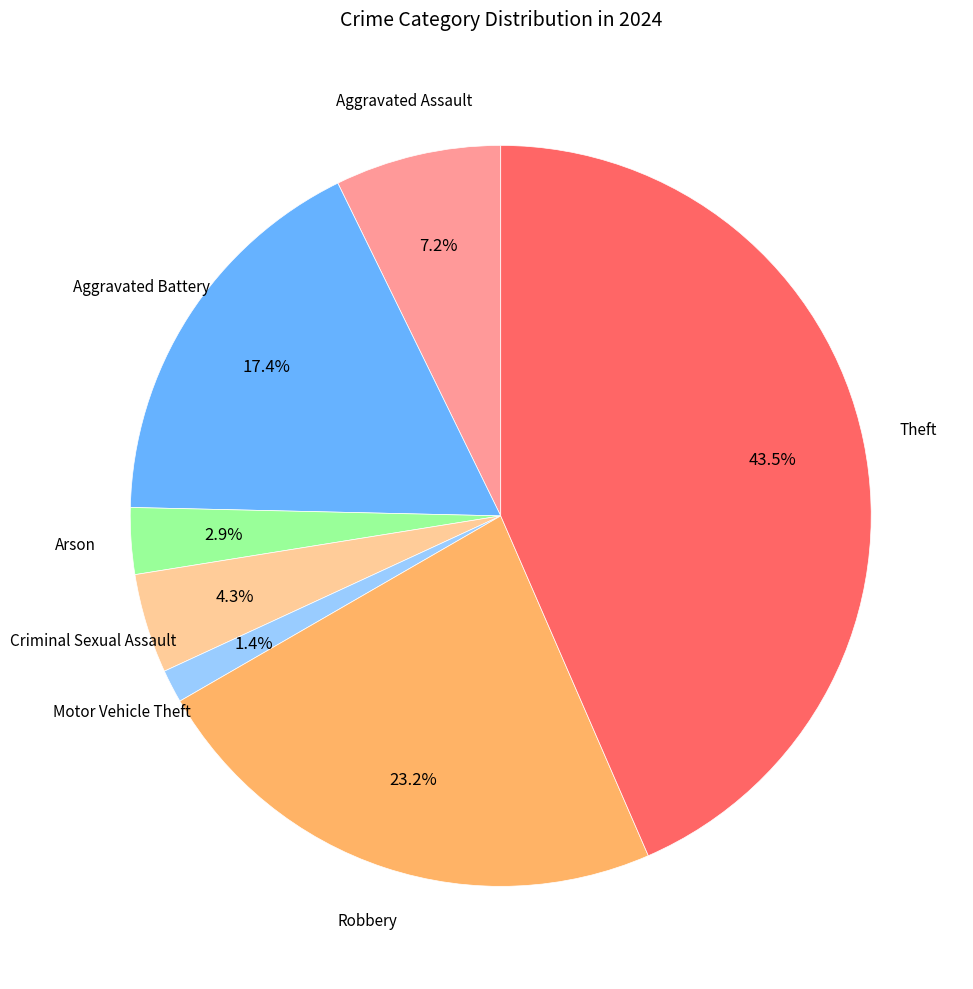

Is there any slice that represents more than half of the pie?

No